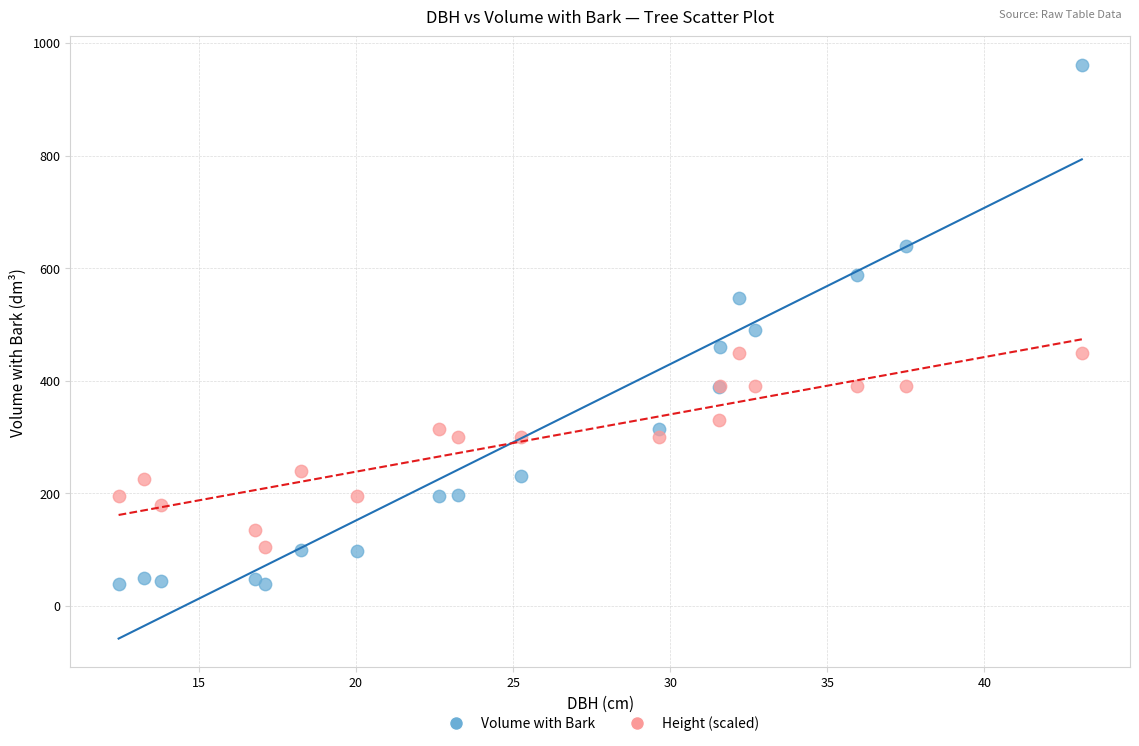

Which series contains the highest Y value?

Volume with Bark